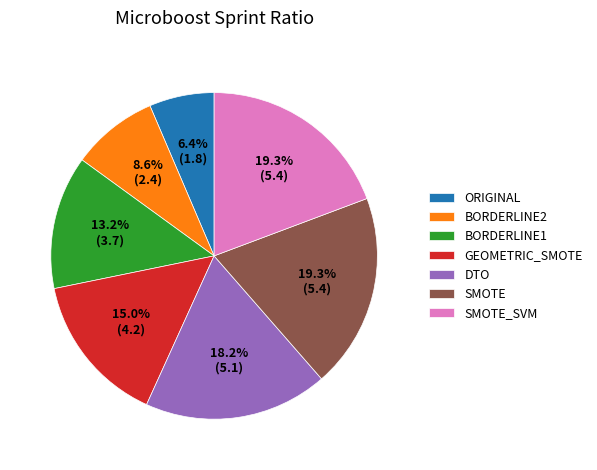

To the nearest percent, what is the difference between the largest and smallest slice percentages?

13%